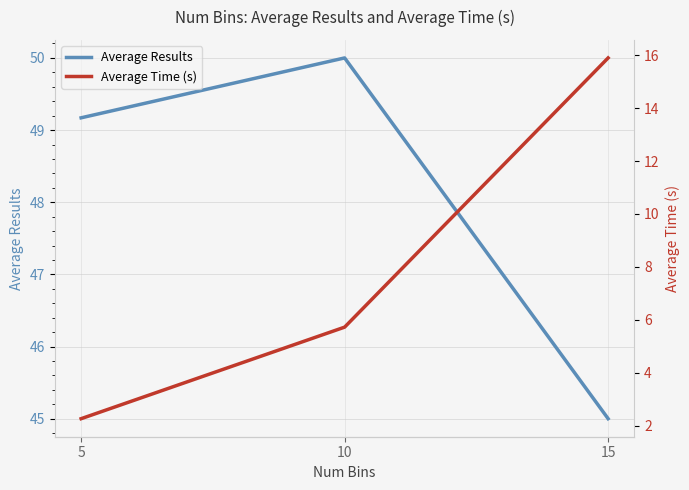

Reading right to left, what are all the values shown in this chart?

Average Results: 45.0	50.0	49.2
Average Time (s): 15.9	5.7	2.3